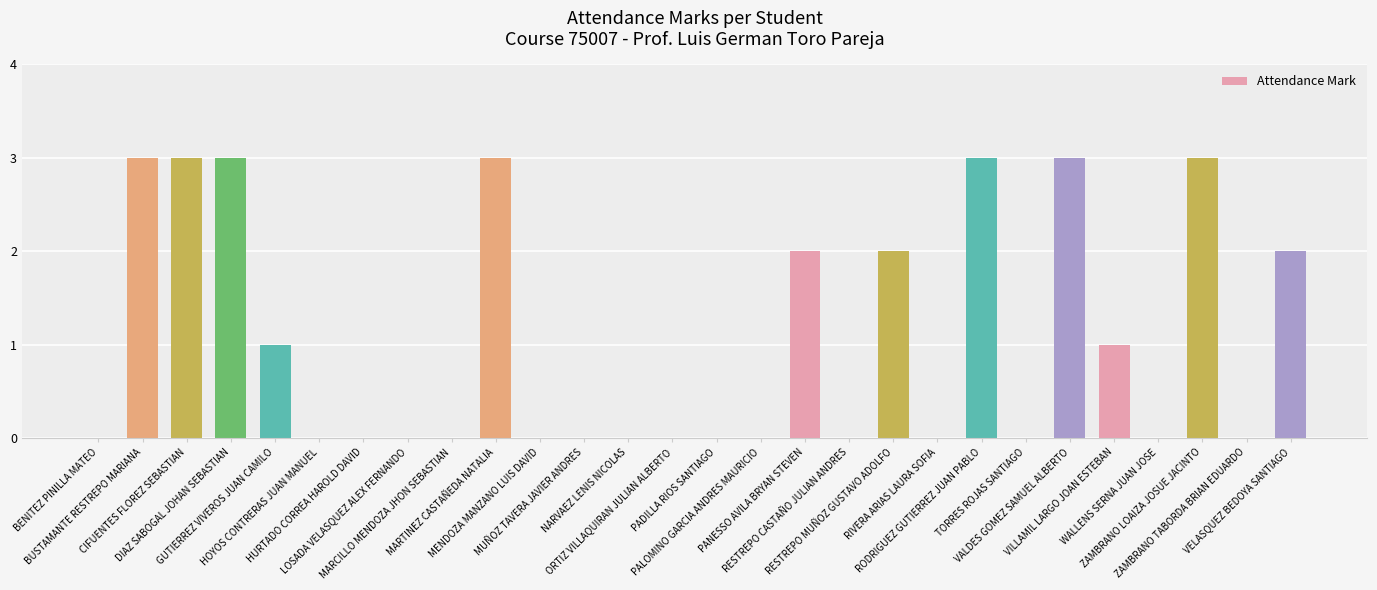

What is the maximum value shown in the chart?

3